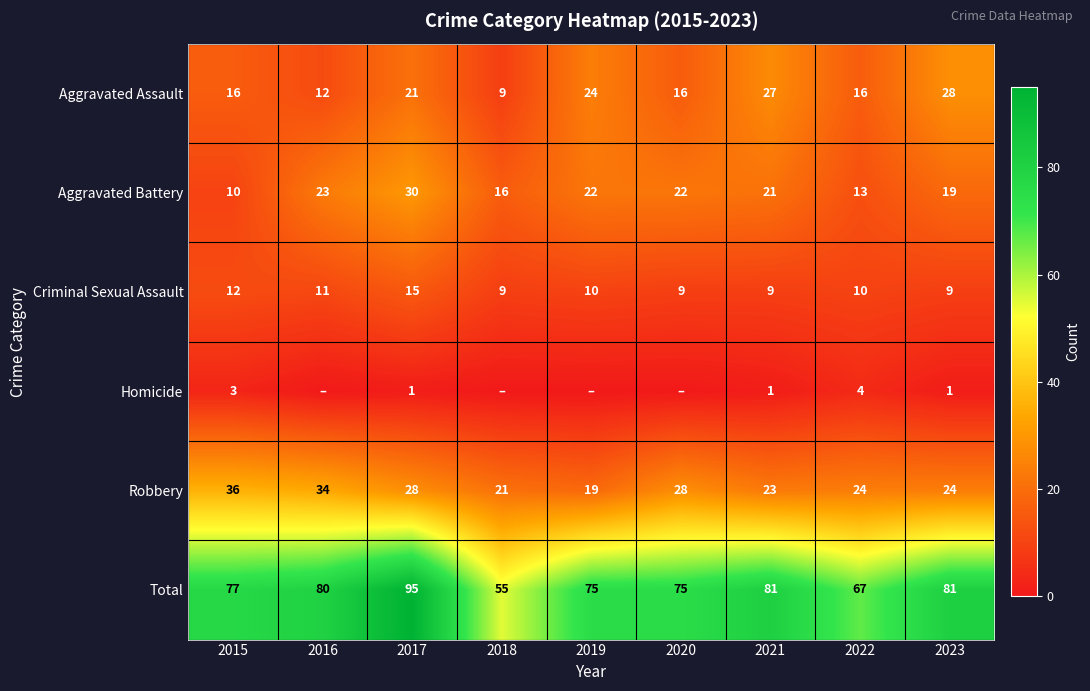

The value of Aggravated Assault at 2022 is 27. True or false?

False